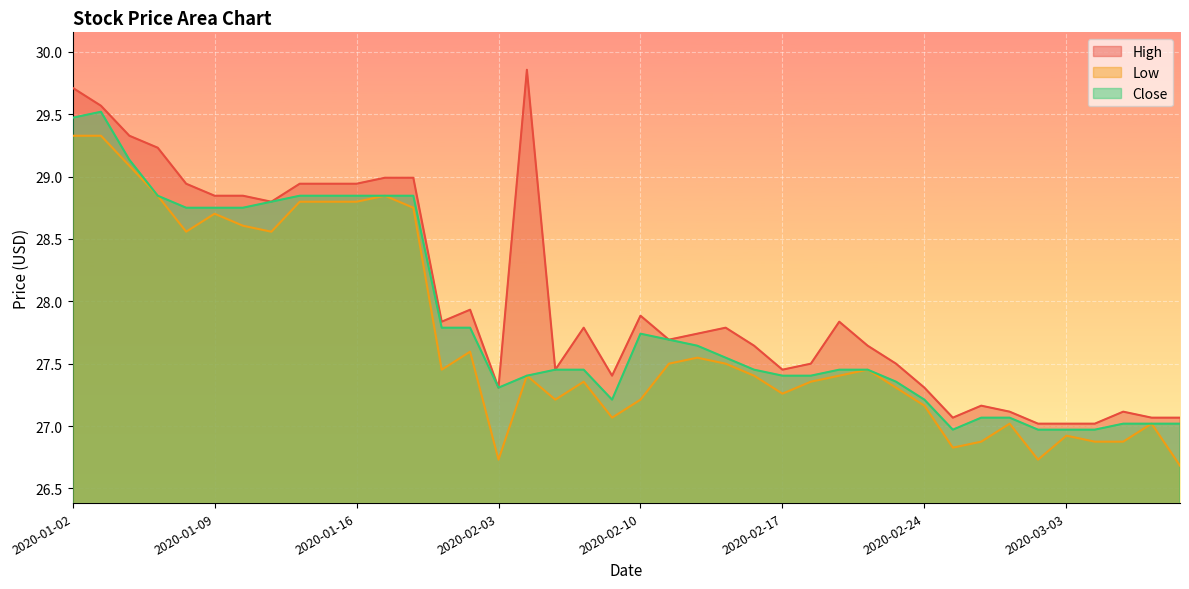

How many interior local valleys does the Low series have?

9